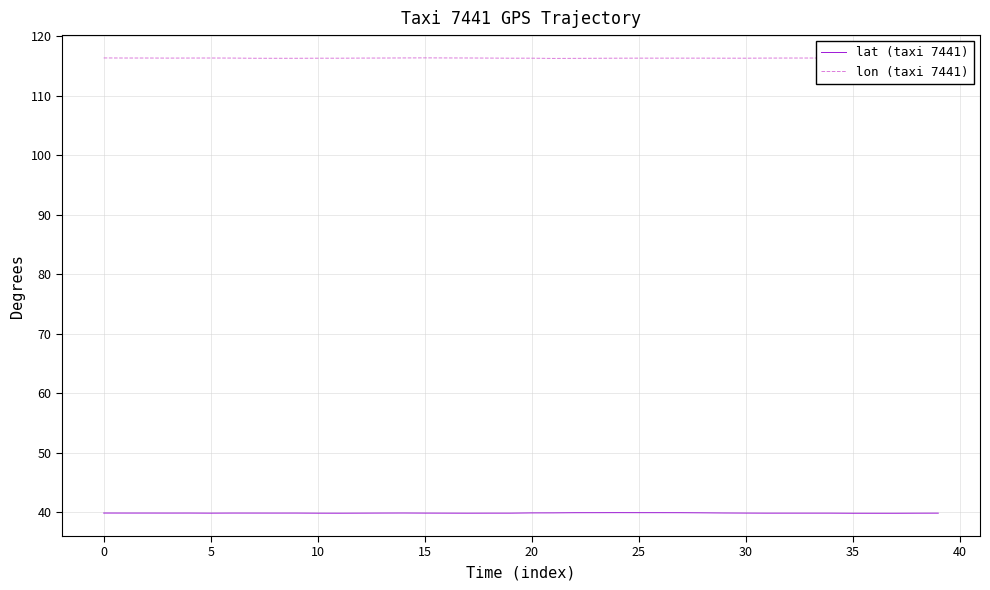

True or false: lon (taxi 7441) and lat (taxi 7441) cross at least once.

False